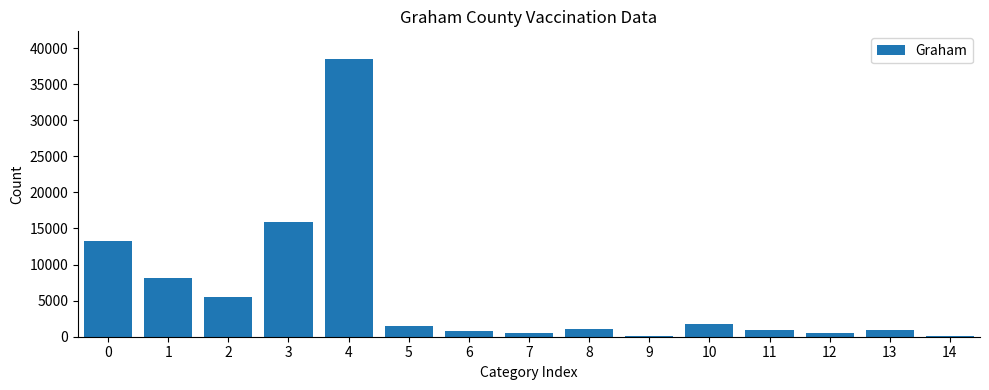

What is the change in value from 0 to 3?

+2644